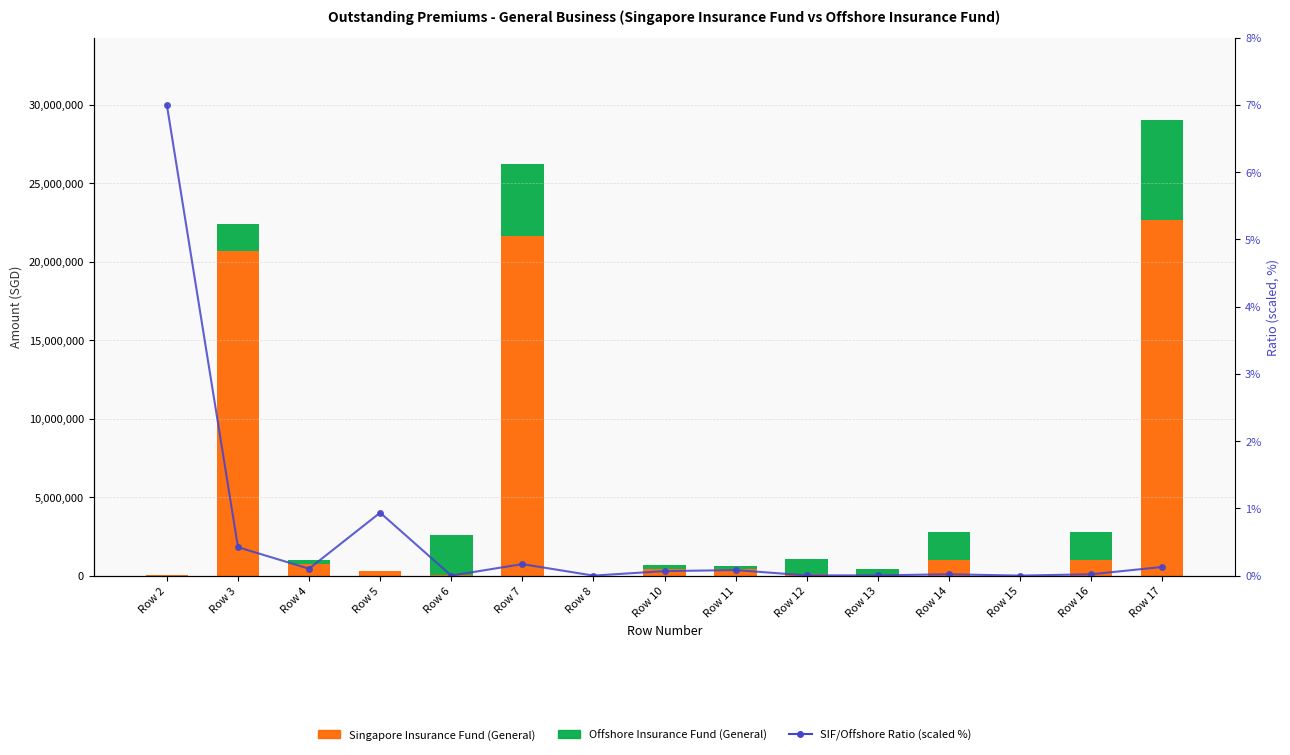

Is it true that SIF/Offshore Ratio (scaled %) equals 0.1 at Row 11?

True